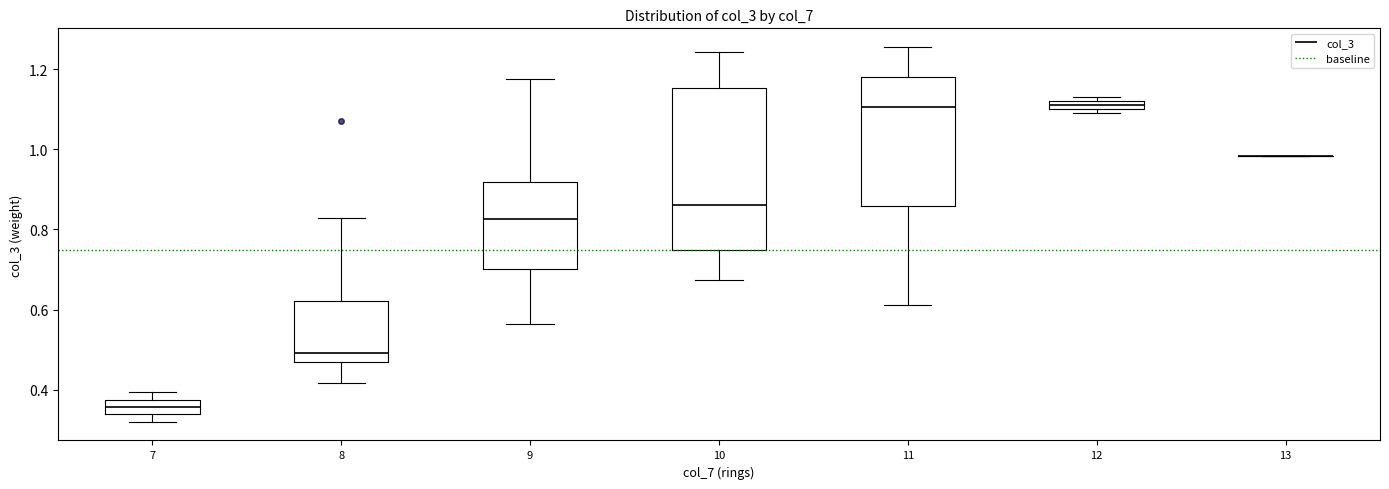

Where does the upper whisker of the box at x = 9 end on the y-axis? The values are not printed on the chart, so give them approximately, as read against the axis.

1.18